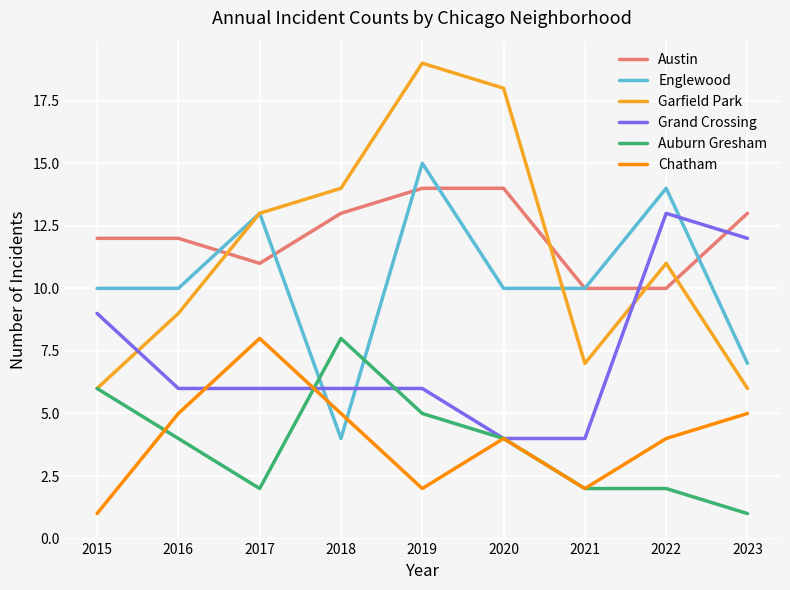

Which series changed the most between 2015 and 2023?

Auburn Gresham